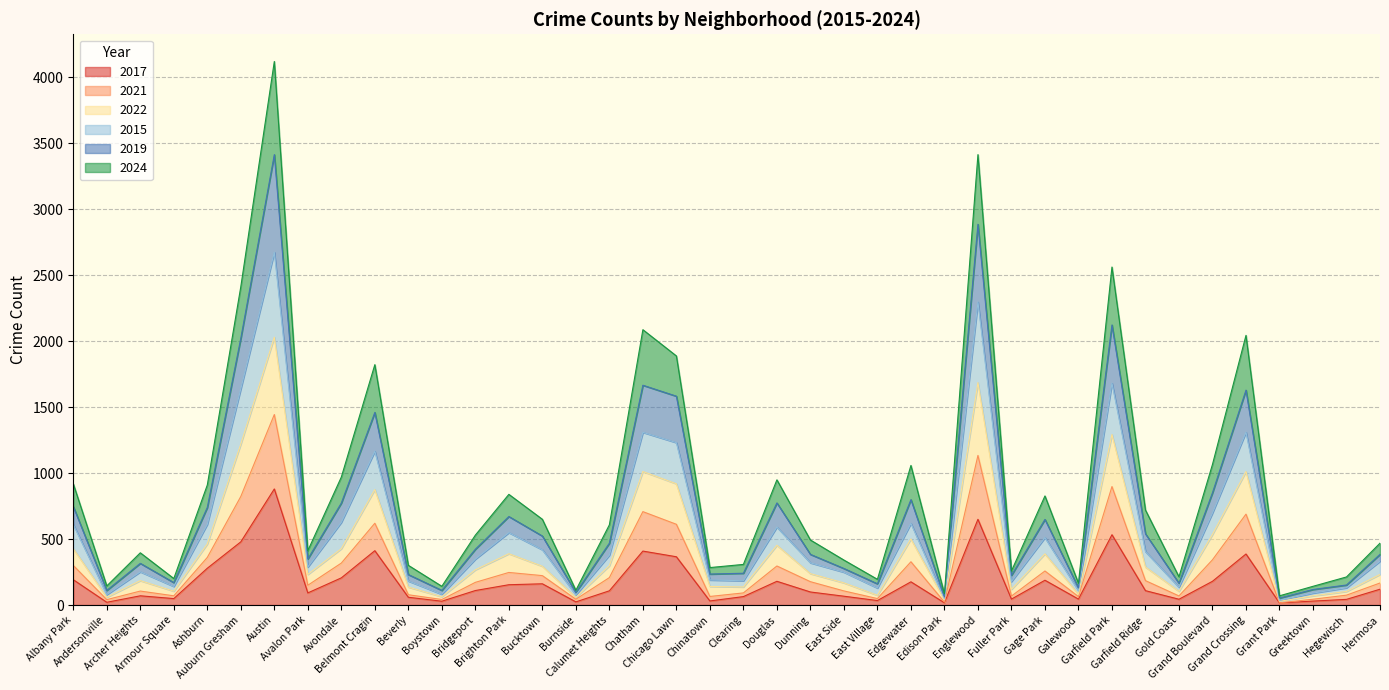

True or false: 2017 and 2021 cross at least once.

False